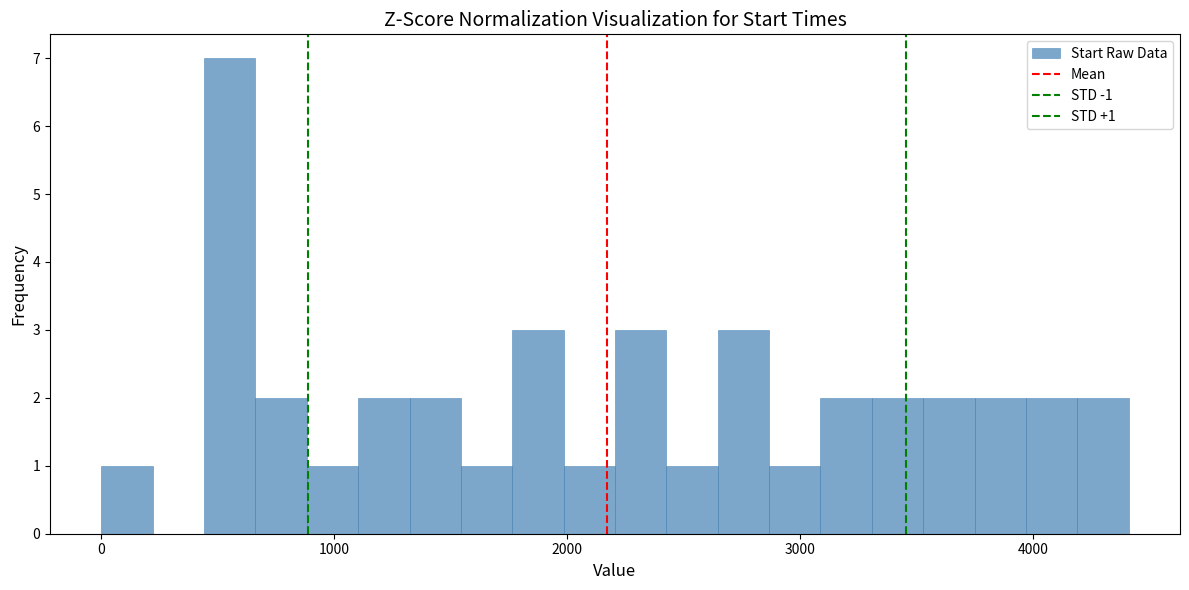

Around what value on the x-axis is the tallest bar? Give the approximate position of its centre, as read against the axis.

600